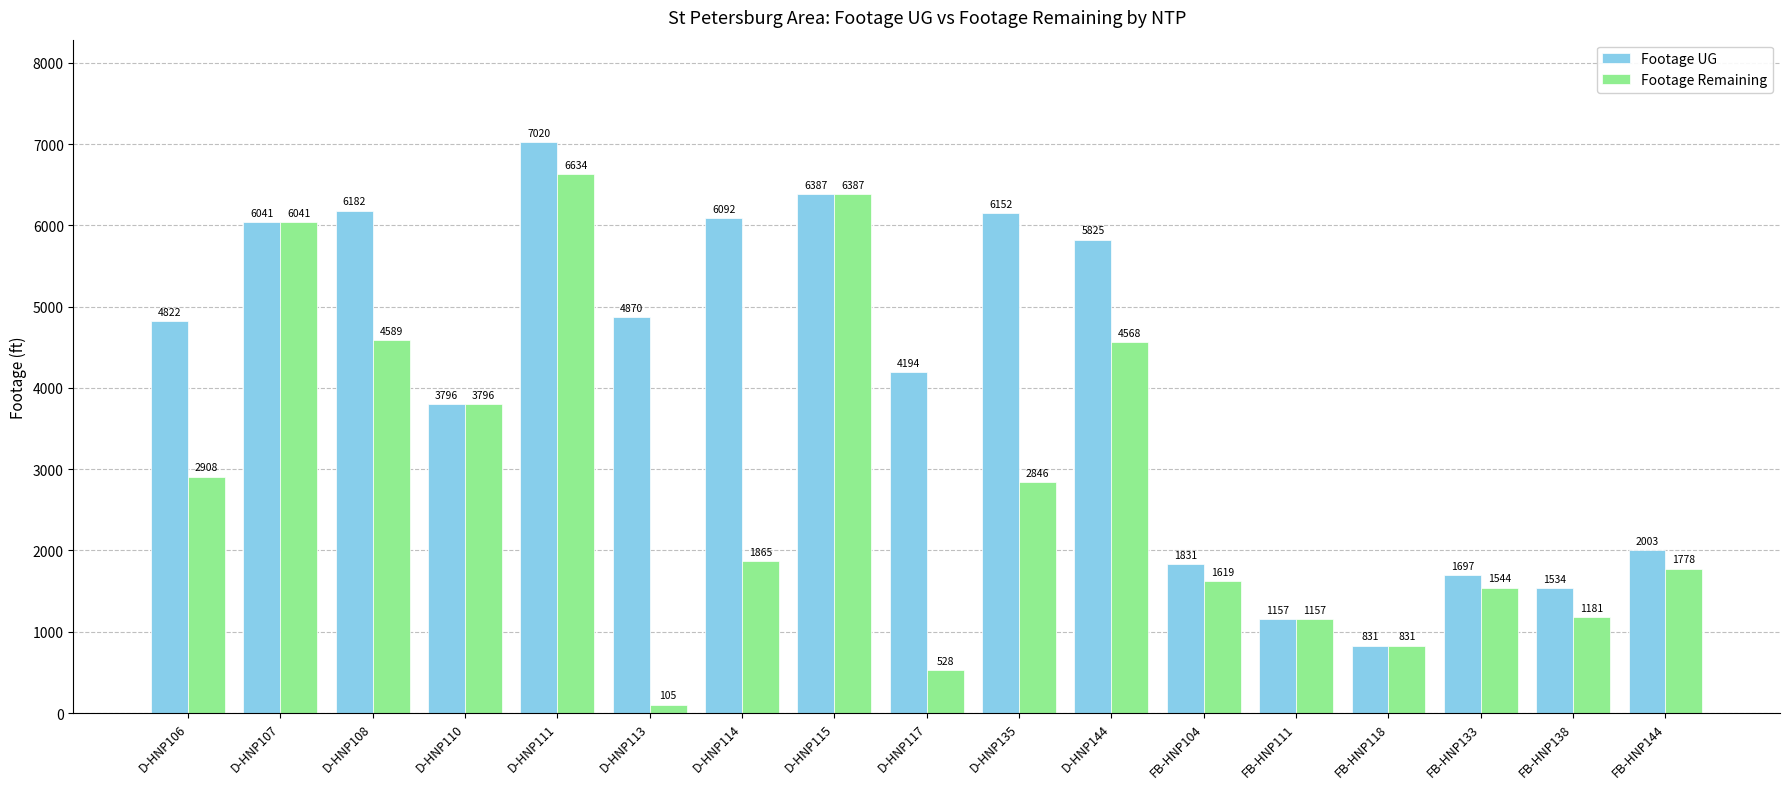

What is the value of the Footage UG bar at the 5th from the left?

7020